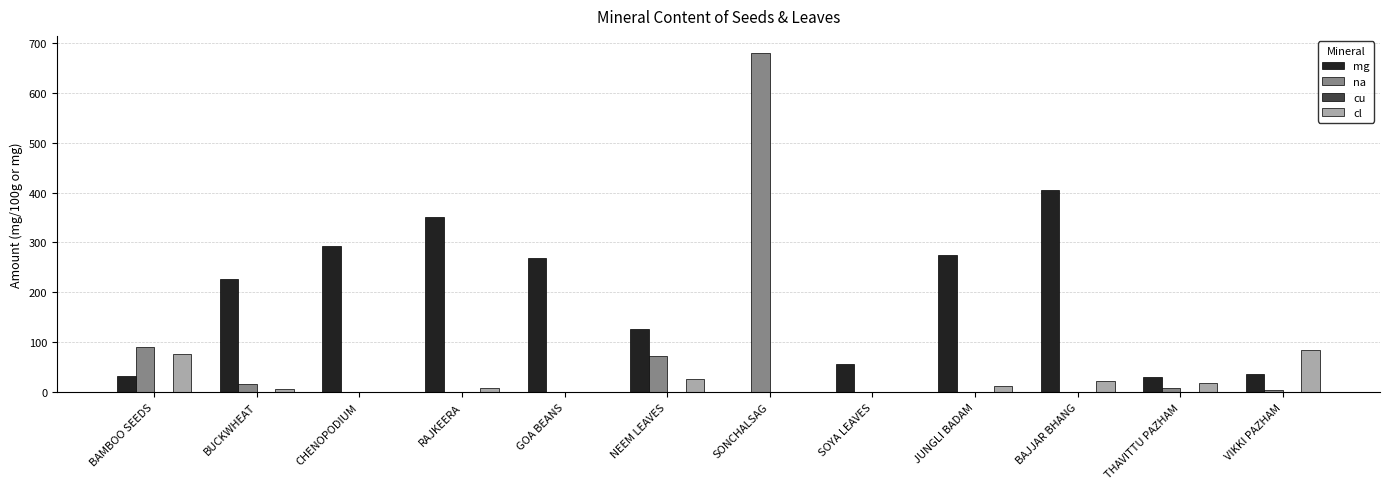

What is the sum of all cl values?

256.0